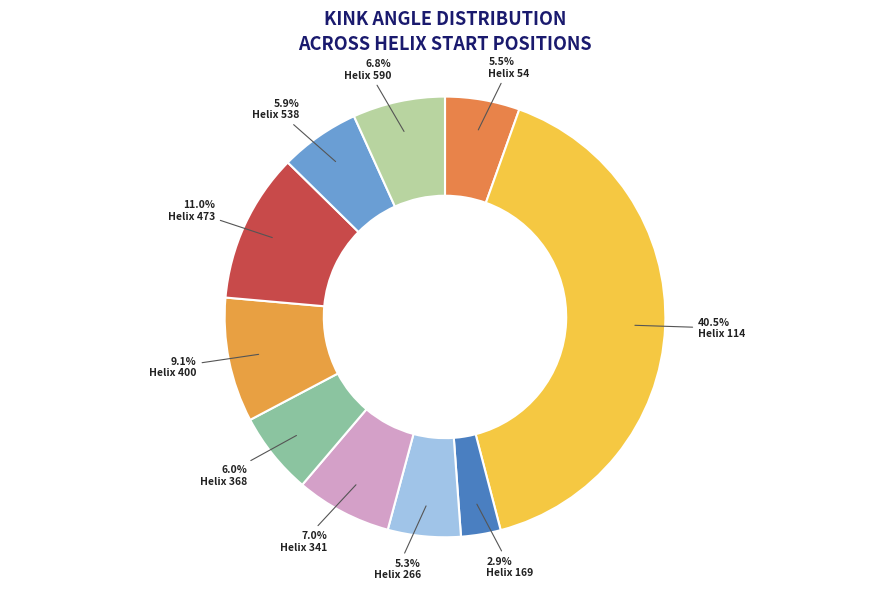

Is there a majority slice in this chart?

No